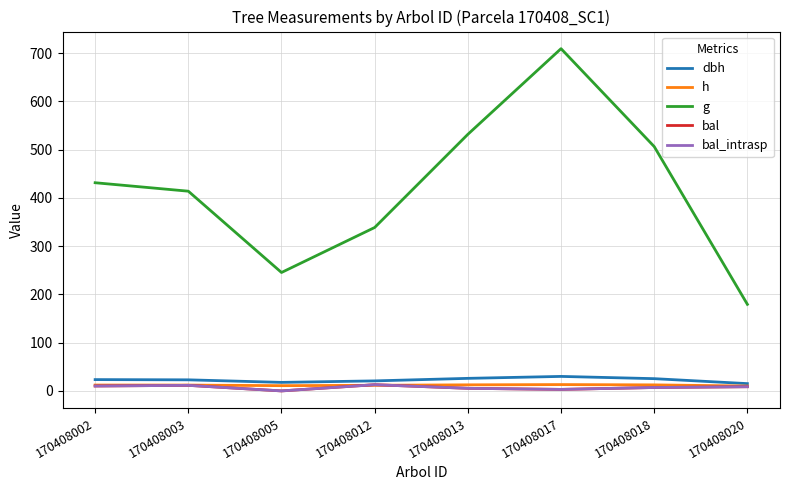

Reading left to right, what are all the values shown in this chart?

dbh: 23.4	23.0	17.7	20.8	26.0	30.1	25.4	15.1
h: 12.2	12.1	10.9	11.7	12.6	13.1	12.5	10.1
g: 431.4	413.9	245.4	338.6	531.7	709.2	506.3	179.4
bal: 10.2	11.5	0.0	12.9	5.4	3.1	7.1	8.7
bal_intrasp: 10.2	11.5	0.0	12.9	5.4	3.1	7.1	8.7